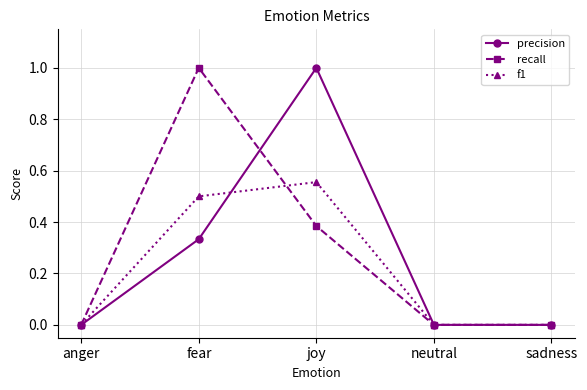

Count the number of data series in this chart.

3